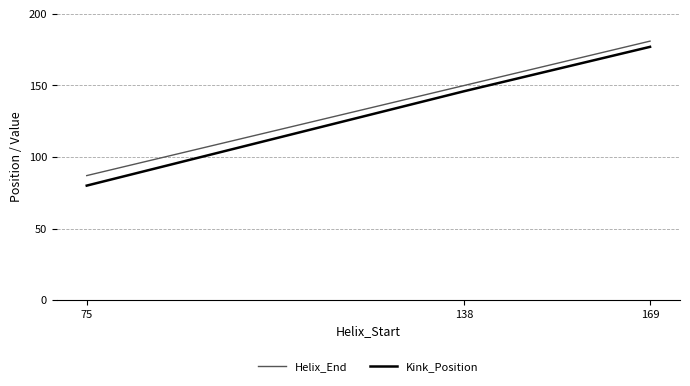

What is the greatest value displayed?

181